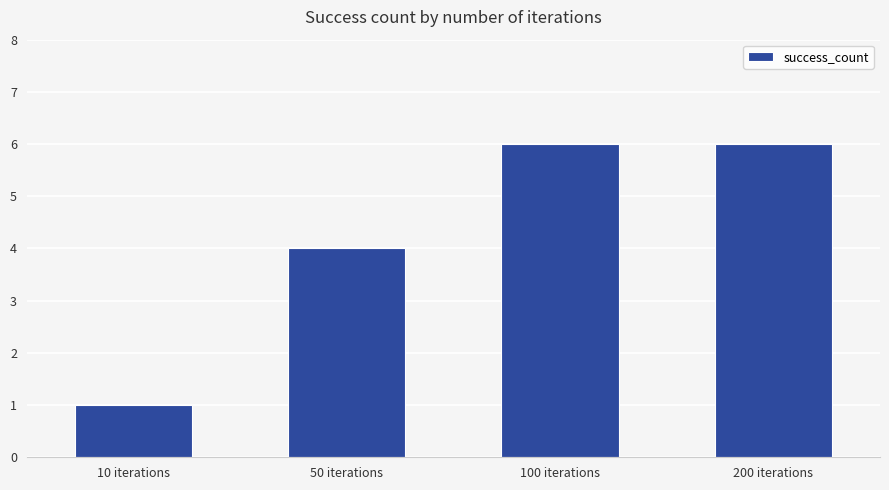

What is the value of the 3rd bar from the left?

6